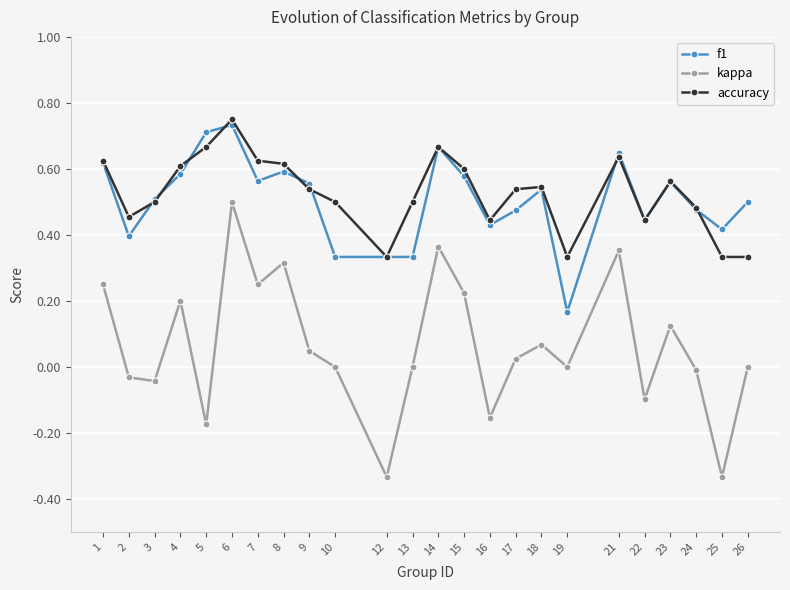

How many interior local peaks does the kappa series have?

7